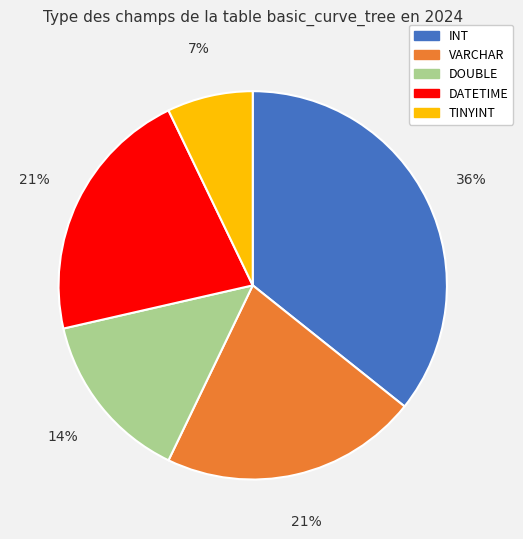

To the nearest percent, what percentage of the pie is DOUBLE?

14%